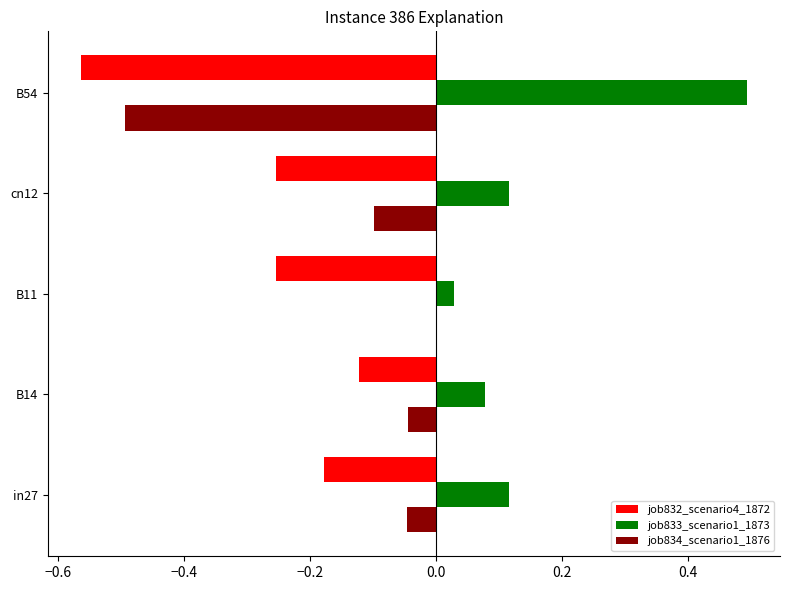

What is the sum of the job833_scenario1_1873 values at cn12 and B54?

0.6